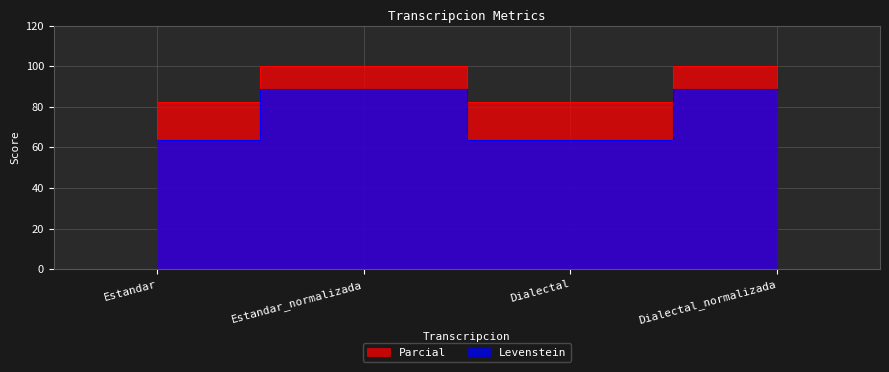

The Levenstein series shows 152.5 at Dialectal_normalizada. True or false?

False